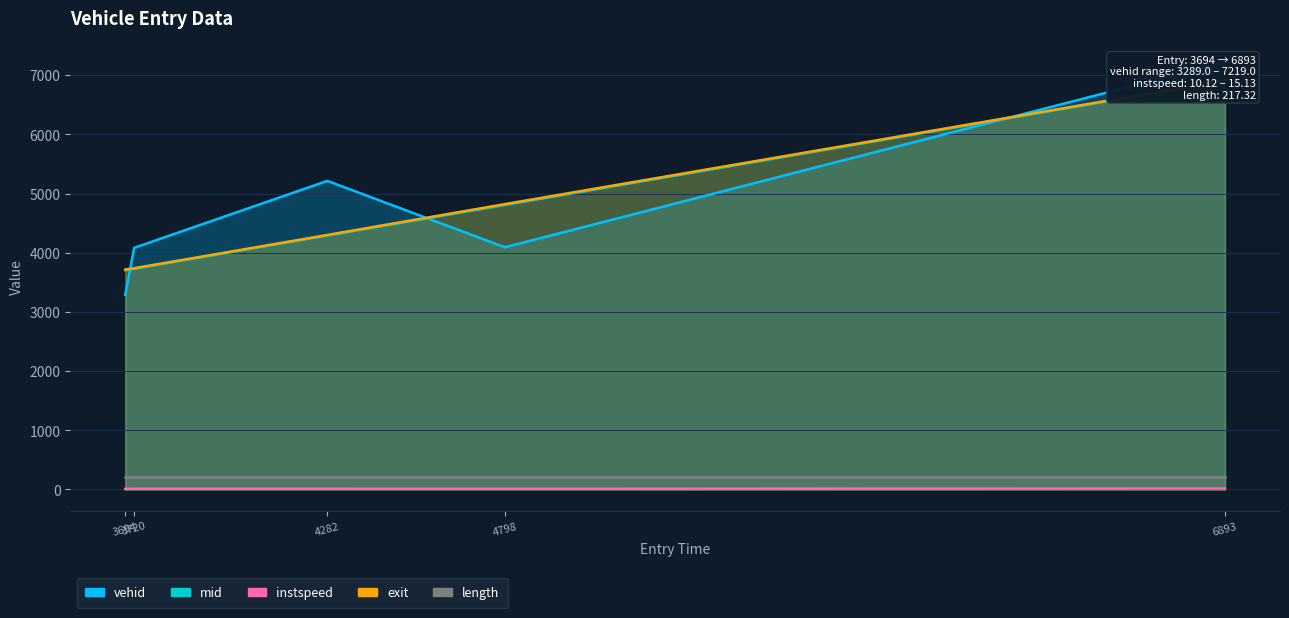

True or false: vehid and instspeed cross at least once.

False